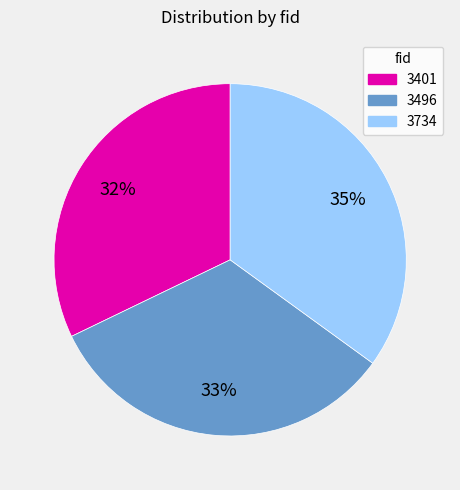

How many slices are in this pie chart?

3